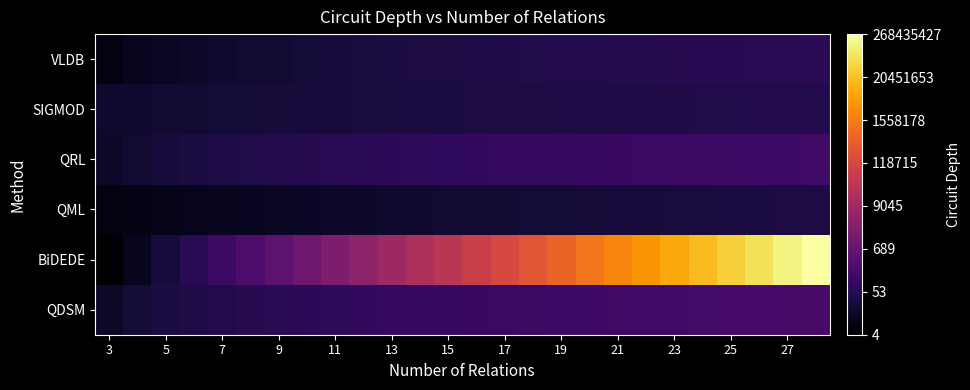

Reading right to left, what are all the values shown in this chart?

QDSM: 2.3	2.3	2.2	2.2	2.2	2.2	2.2	2.1	2.1	2.1	2.1	2.1	2.0	2.0	2.0	1.9	1.9	1.9	1.8	1.8	1.7	1.6	1.6	1.5	1.3	1.2
BiDEDE: 8.4	8.1	7.8	7.5	7.2	6.9	6.6	6.3	6.0	5.7	5.4	5.1	4.8	4.5	4.2	3.9	3.6	3.3	3.0	2.7	2.4	2.1	1.8	1.4	1.0	0.6
QML: 1.5	1.5	1.5	1.5	1.4	1.4	1.4	1.4	1.4	1.4	1.3	1.3	1.3	1.3	1.3	1.2	1.2	1.2	1.1	1.1	1.1	1.0	1.0	1.0	0.9	0.8
QRL: 2.1	2.1	2.1	2.1	2.1	2.1	2.0	2.0	2.0	2.0	2.0	1.9	1.9	1.9	1.8	1.8	1.8	1.7	1.7	1.7	1.6	1.5	1.5	1.4	1.3	1.2
SIGMOD: 1.6	1.6	1.6	1.6	1.6	1.6	1.6	1.6	1.5	1.5	1.5	1.5	1.5	1.5	1.5	1.4	1.4	1.4	1.4	1.4	1.4	1.3	1.3	1.3	1.3	1.2
VLDB: 1.8	1.8	1.7	1.7	1.7	1.7	1.7	1.7	1.6	1.6	1.6	1.6	1.5	1.5	1.5	1.5	1.4	1.4	1.4	1.3	1.3	1.2	1.2	1.1	1.0	0.8